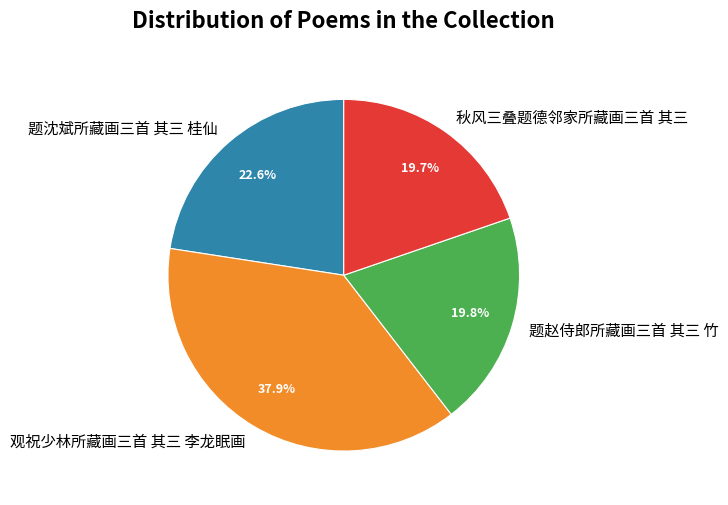

Count the number of slices in the pie.

4